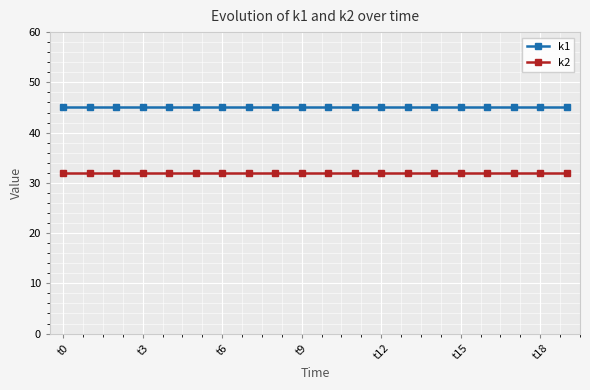

Which series has the largest total across all categories?

k1